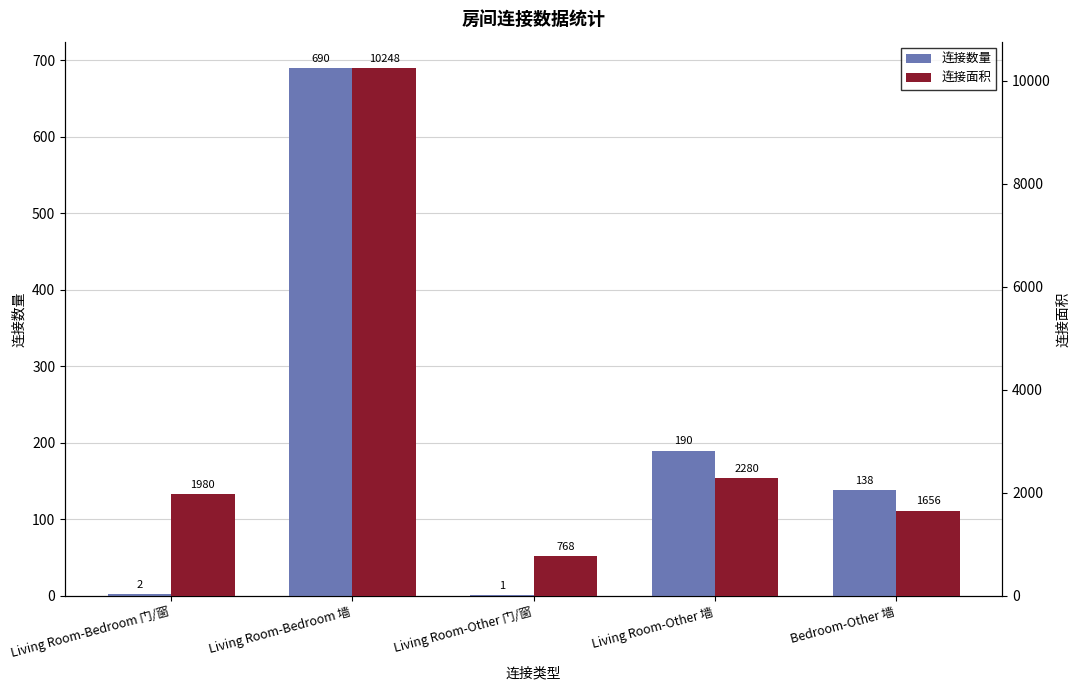

Which has a higher value, Bedroom-Other 墙 or Living Room-Bedroom 门/窗?

Bedroom-Other 墙